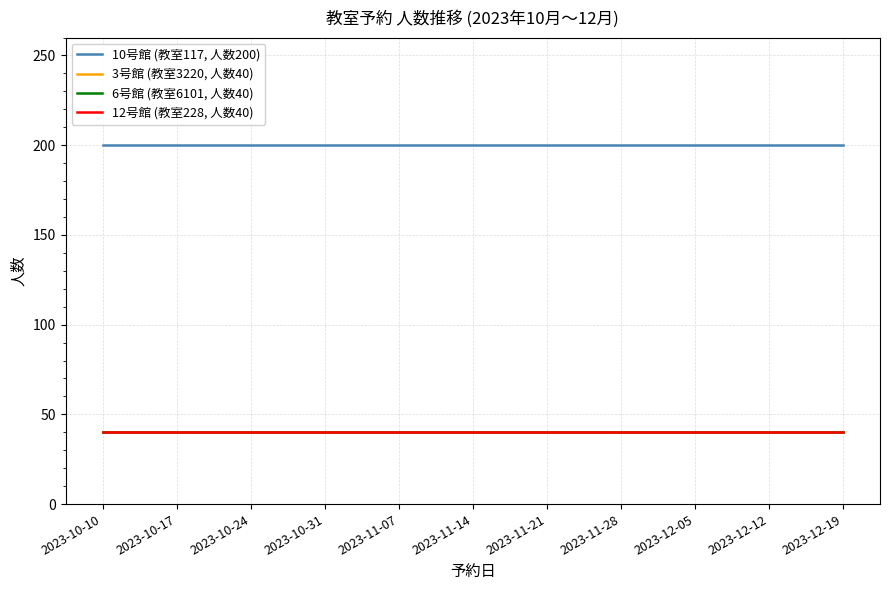

Does the chart display data point markers on the line(s)?

No